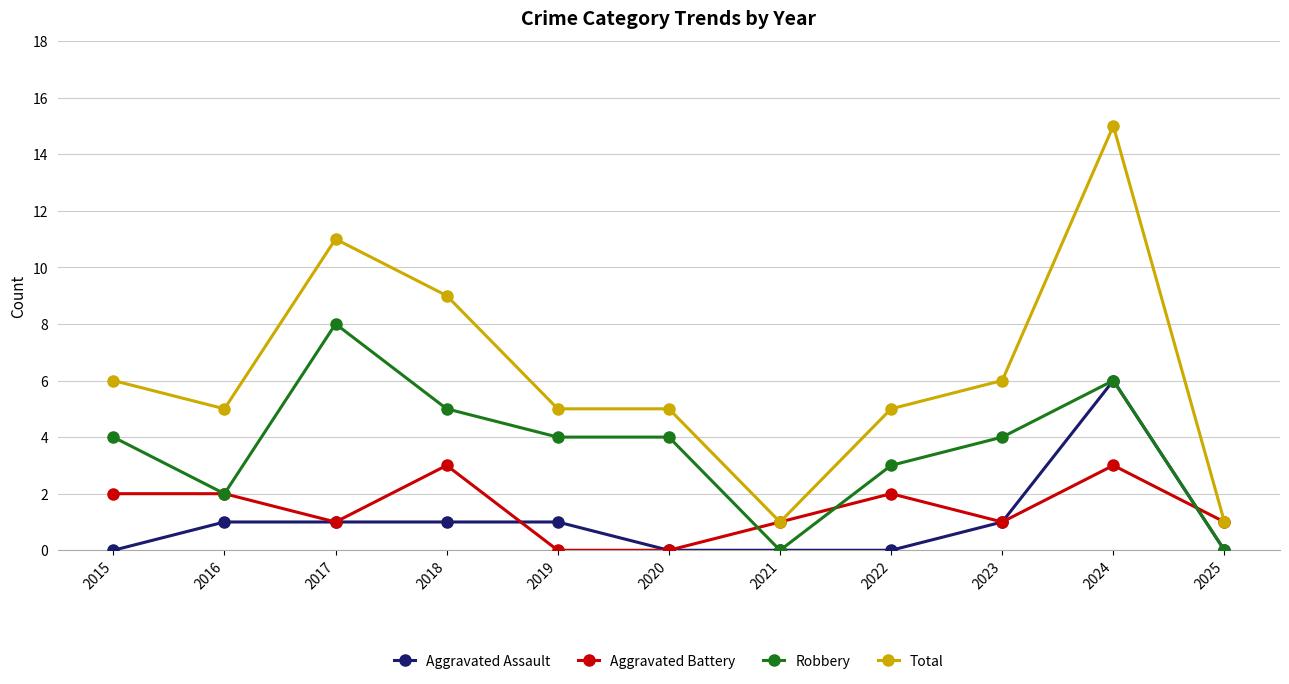

Count the number of data series in this chart.

4